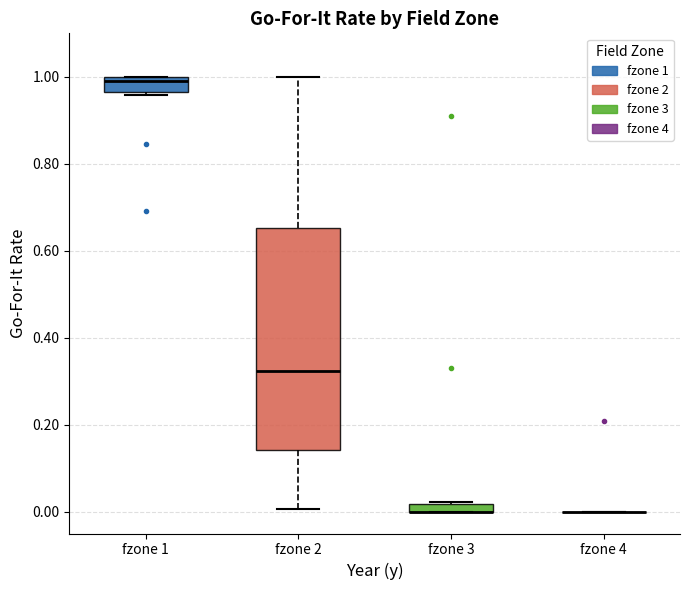

Where is the lower edge of the box for fzone 1 on the y-axis? The values are not printed on the chart, so give them approximately, as read against the axis.

0.96